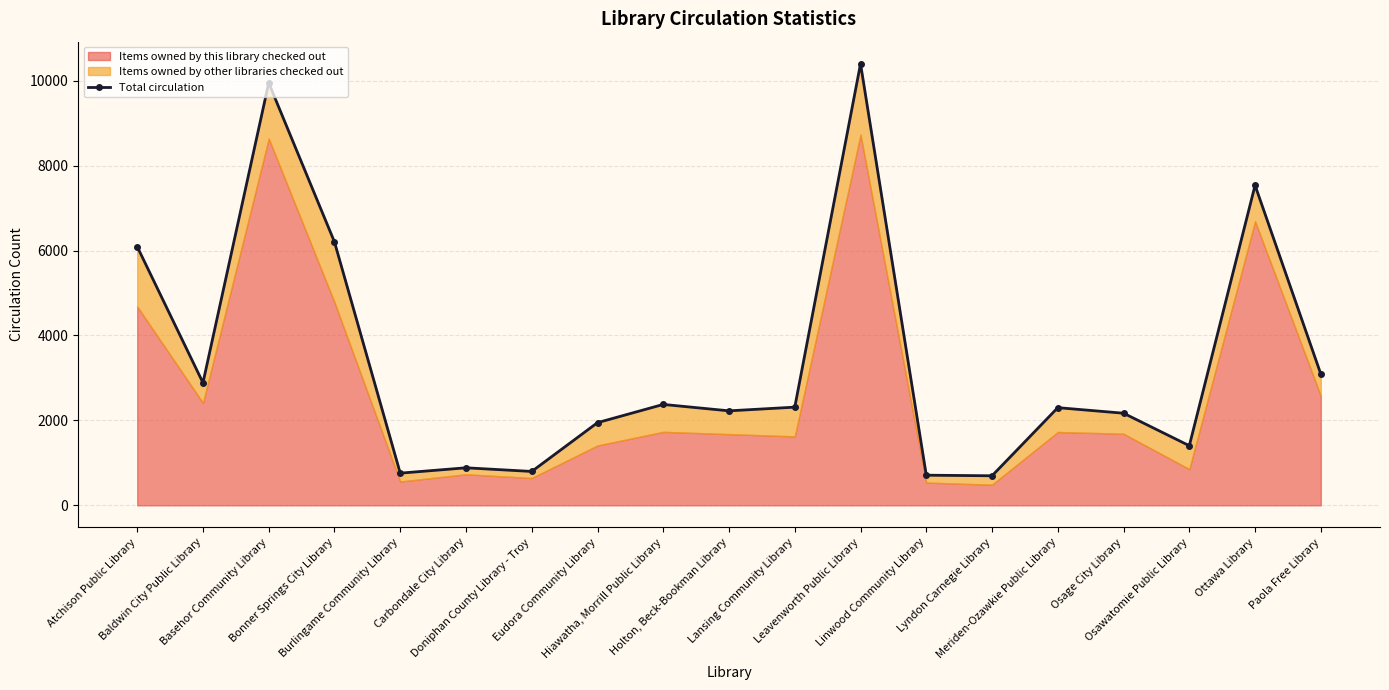

What is the sum of all values?

64725